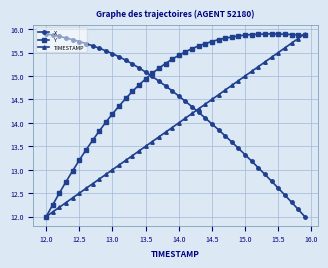

What are all the series names shown in the legend?

X, Y, TIMESTAMP